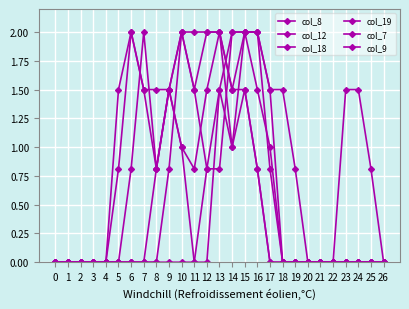

True or false: col_7 and col_18 intersect in this chart.

False